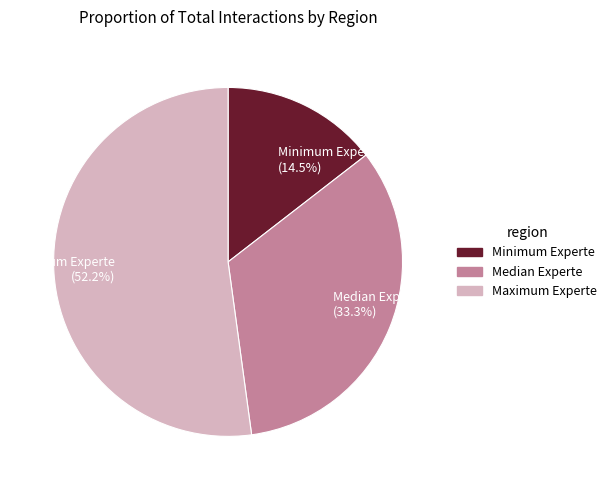

Which slice is the largest?

Maximum Experte